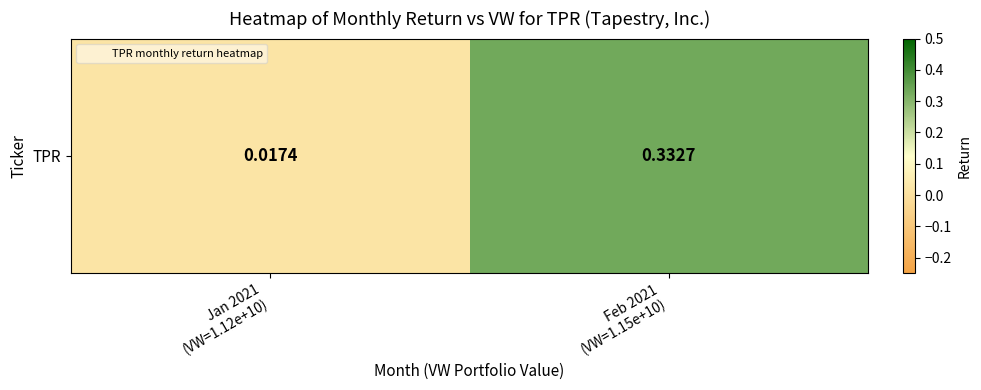

Count the number of data series in this chart.

1